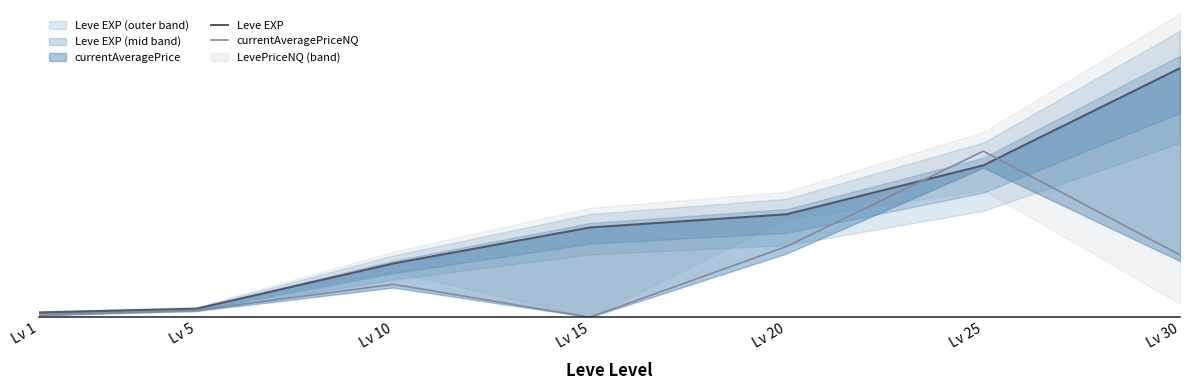

Which has a higher value, Lv 5 or Lv 1?

Lv 5